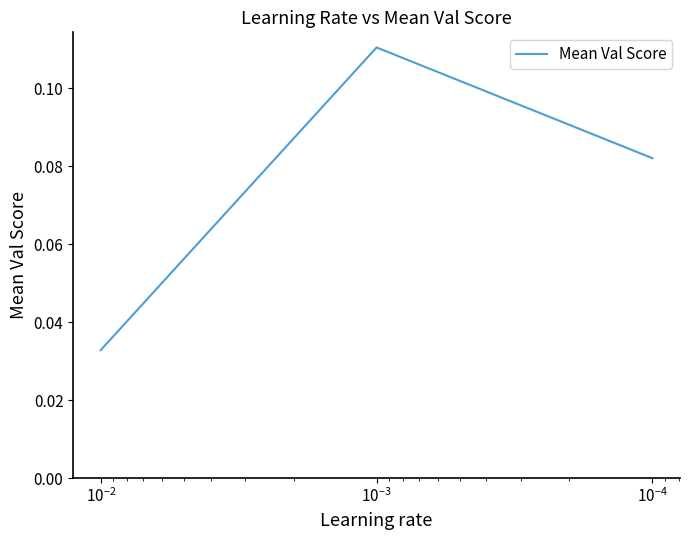

Is it true that the value at $\mathdefault{10^{-6}}$ is 0.1?

False